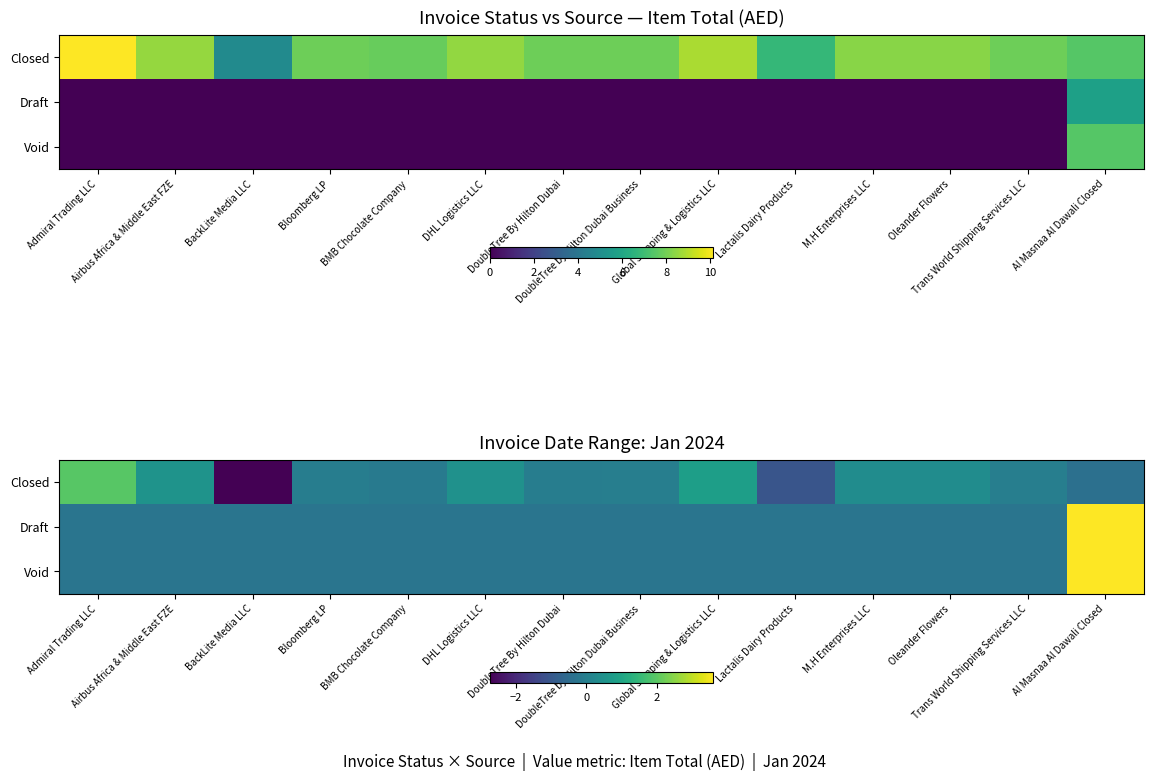

Where is Closed nearest to the value 0?

Trans World Shipping Services LLC